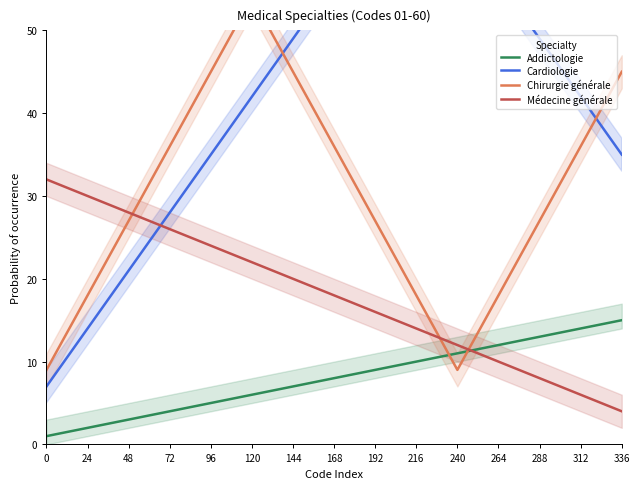

How many times do Addictologie and Chirurgie générale cross each other?

2